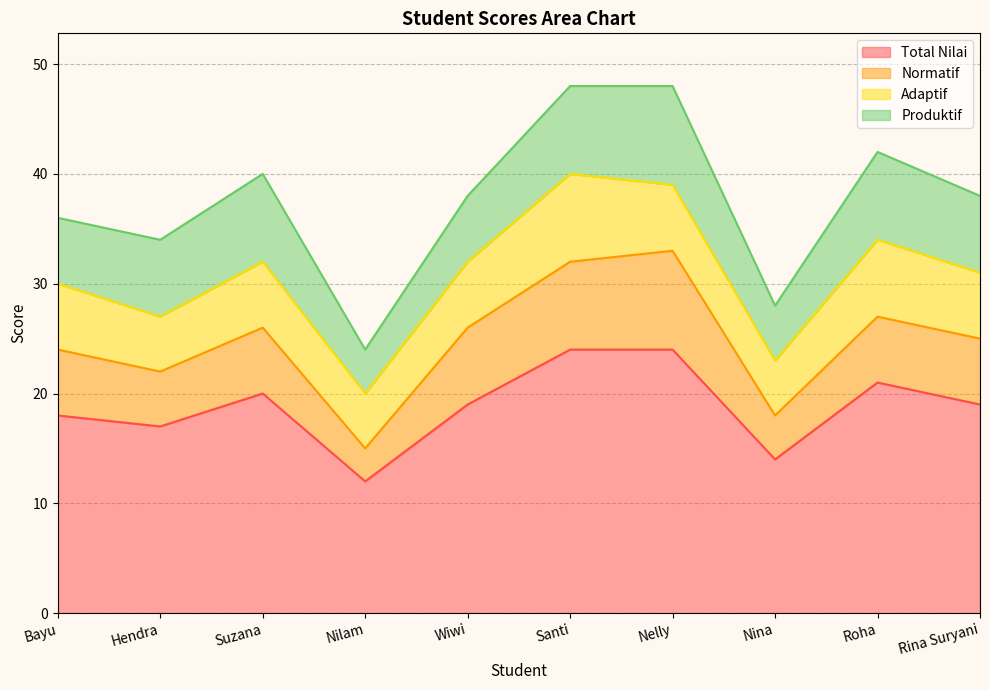

What is the average value of the Normatif series?

6